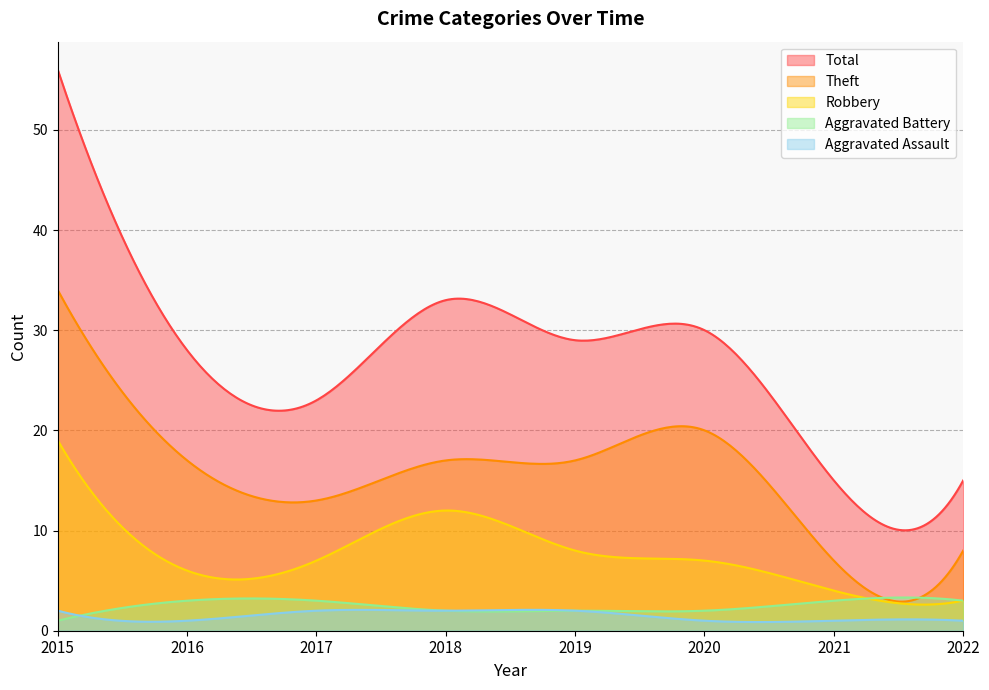

True or false: Total and Aggravated Assault cross at least once.

False